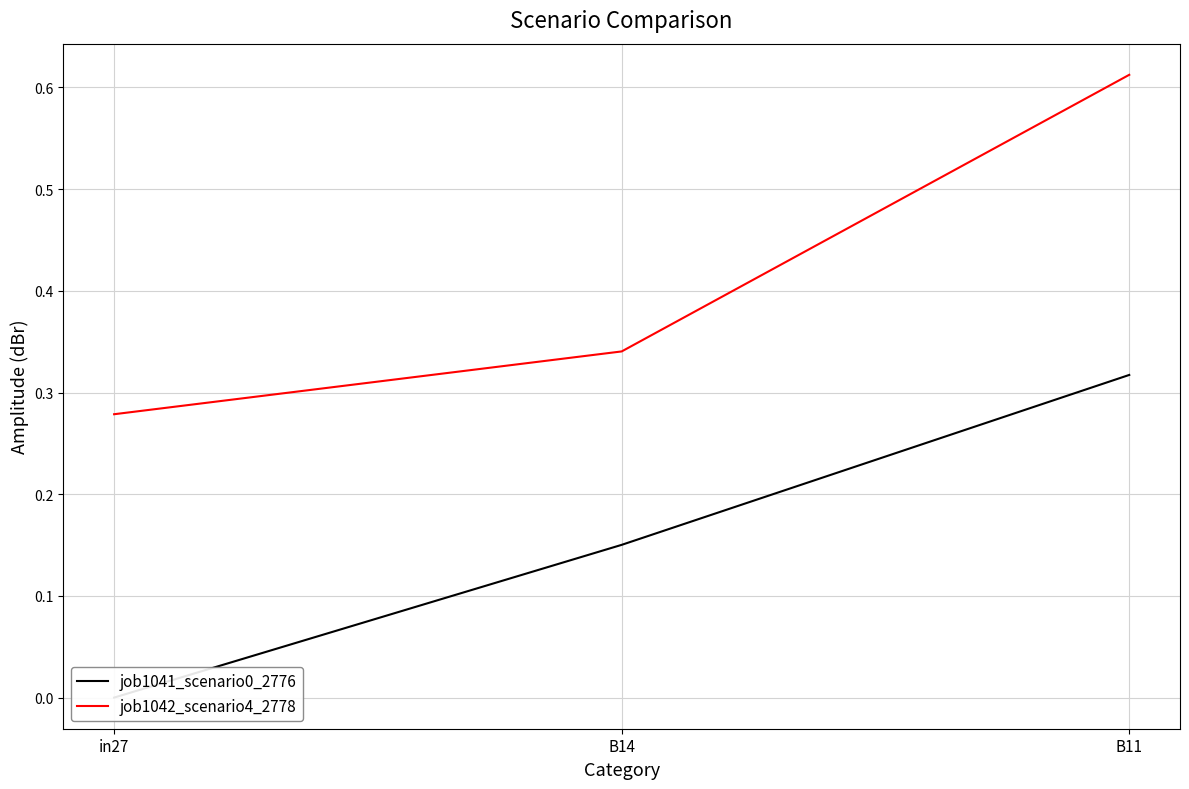

Which series has the largest range (max minus min)?

job1042_scenario4_2778